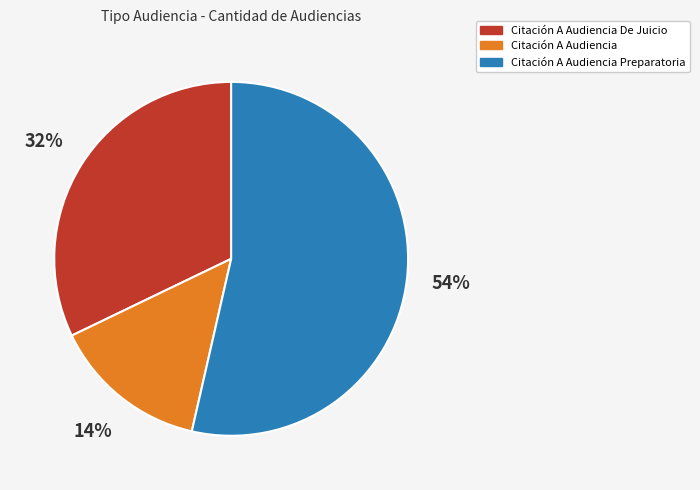

To the nearest percent, what is the average slice percentage?

33%